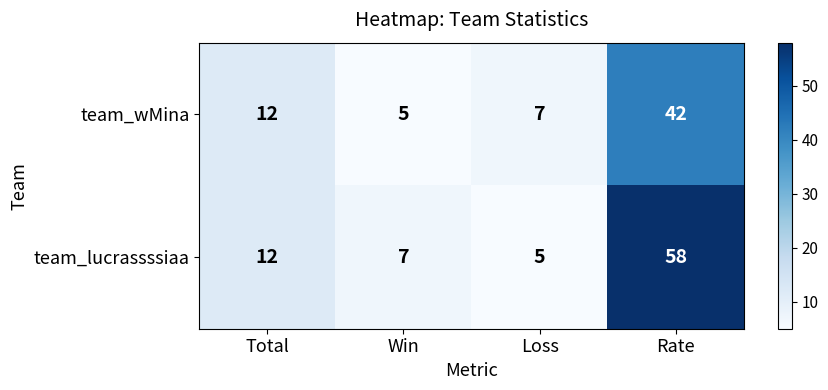

Which label corresponds to the largest value in the chart?

Rate